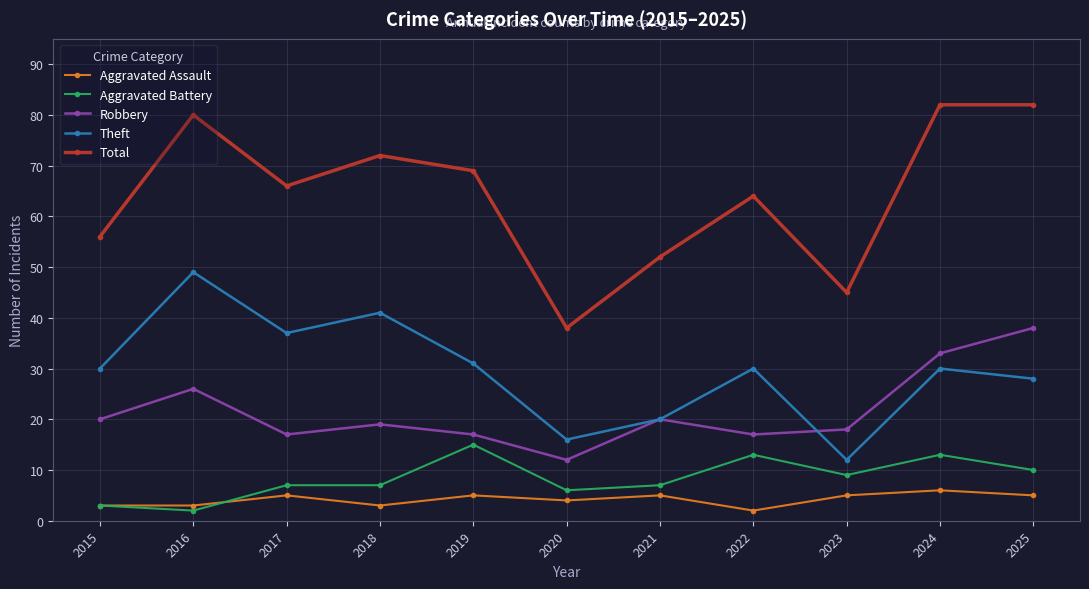

What is the difference between the maximum and minimum values in the Aggravated Battery series?

13